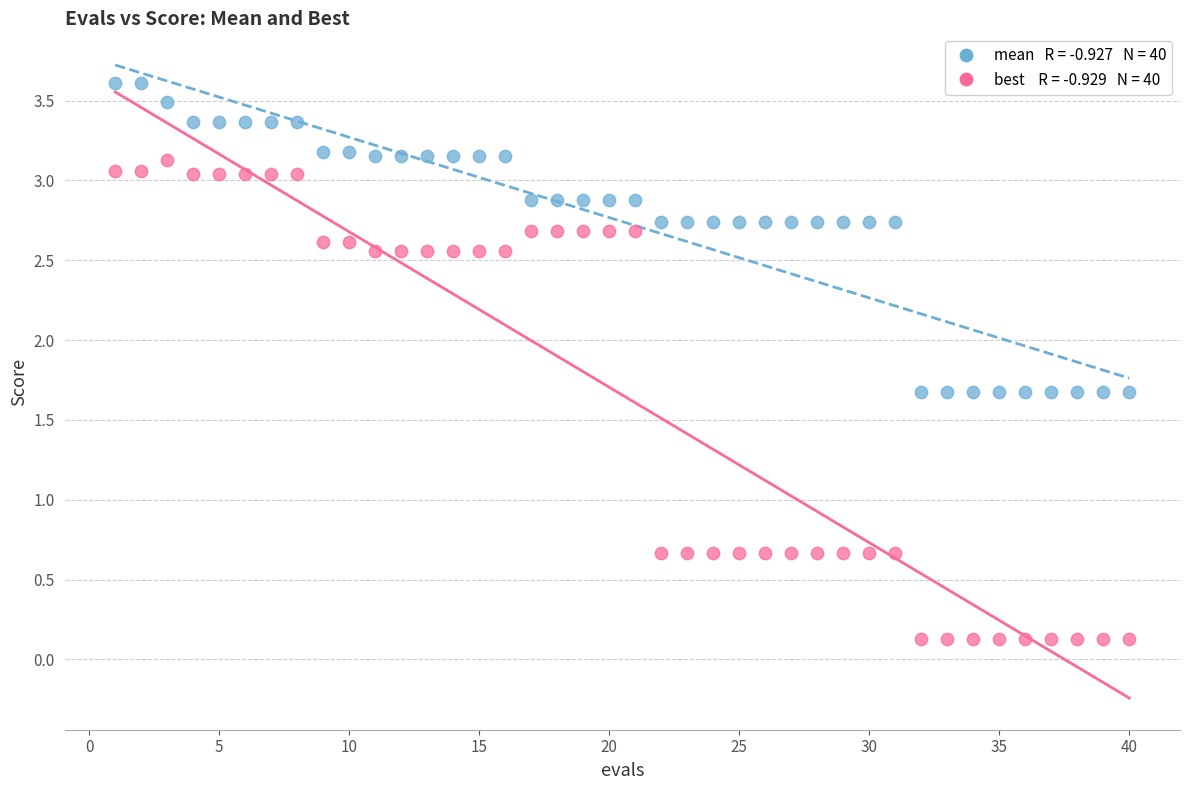

Across all data points, what is the range of X values (max minus min)?

39.0